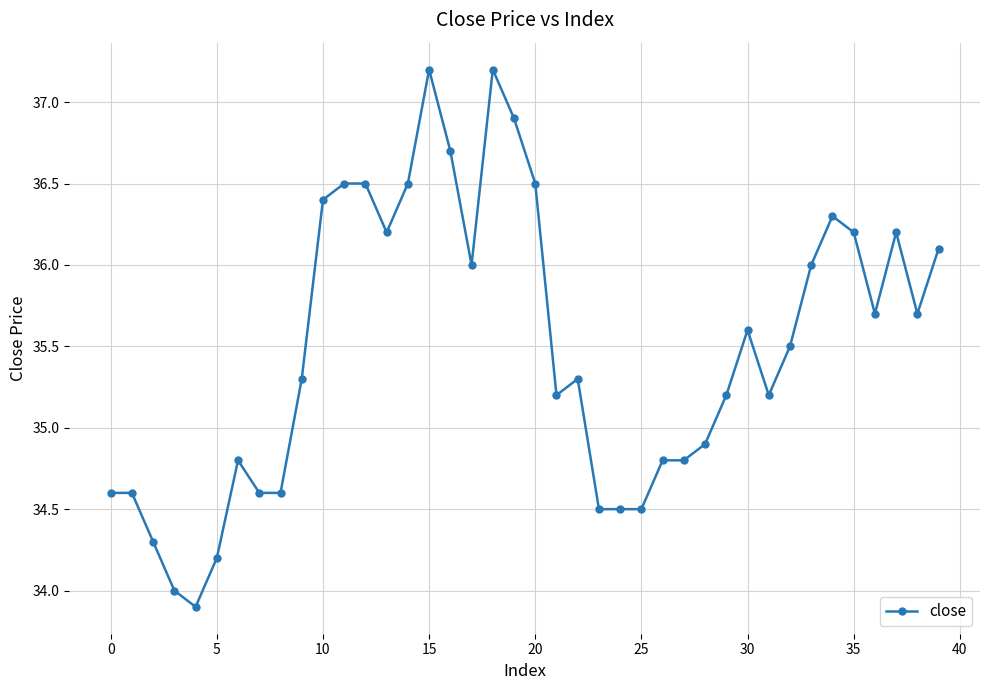

What is the maximum value shown in the chart?

37.2